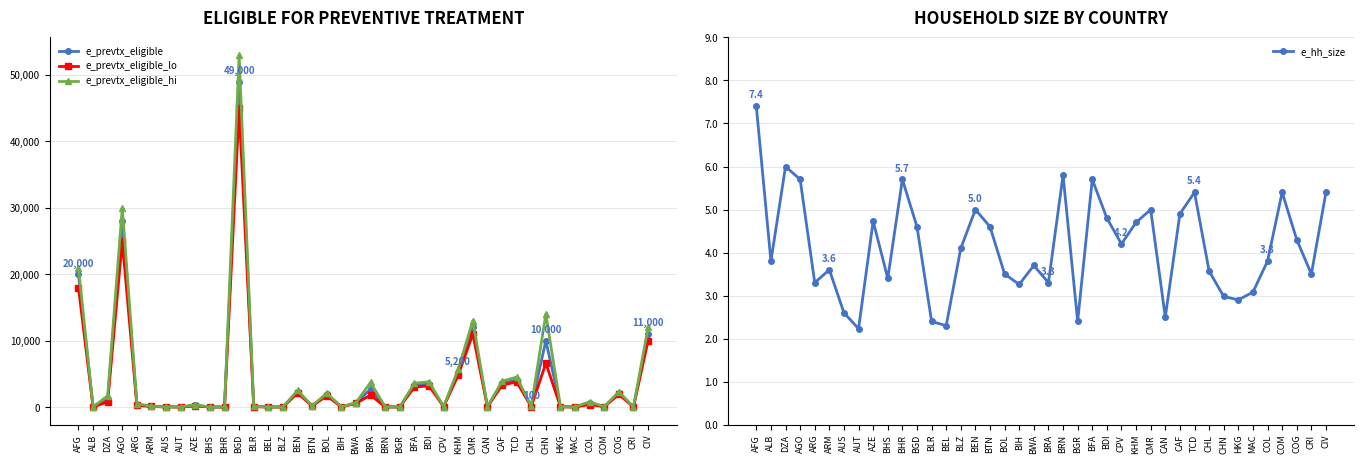

What is the sum of the e_prevtx_eligible_hi values at BRN and CHN?

14028.0